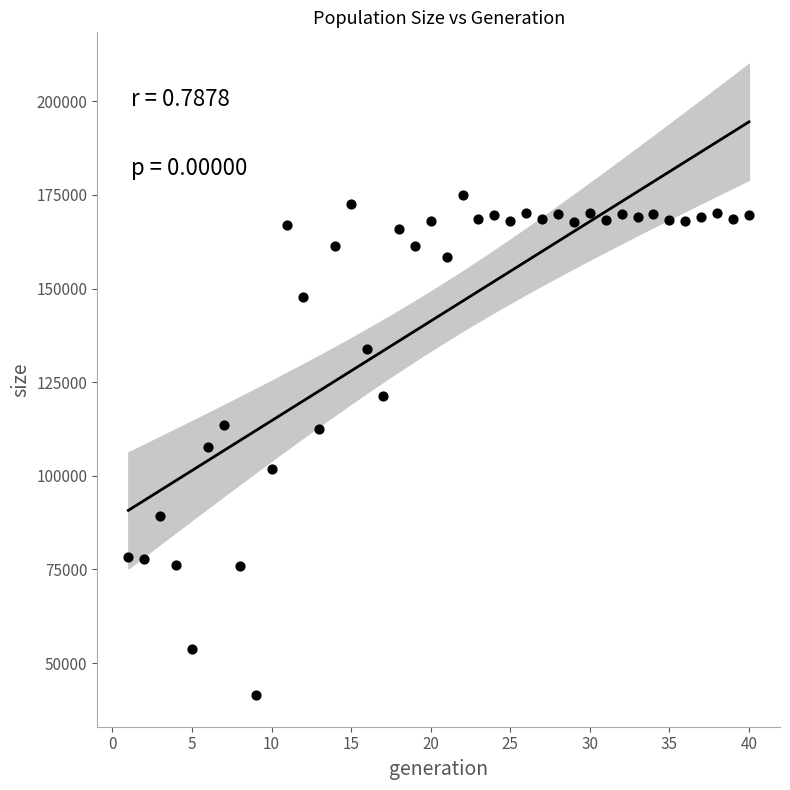

What is the range of X values (max minus min)?

39